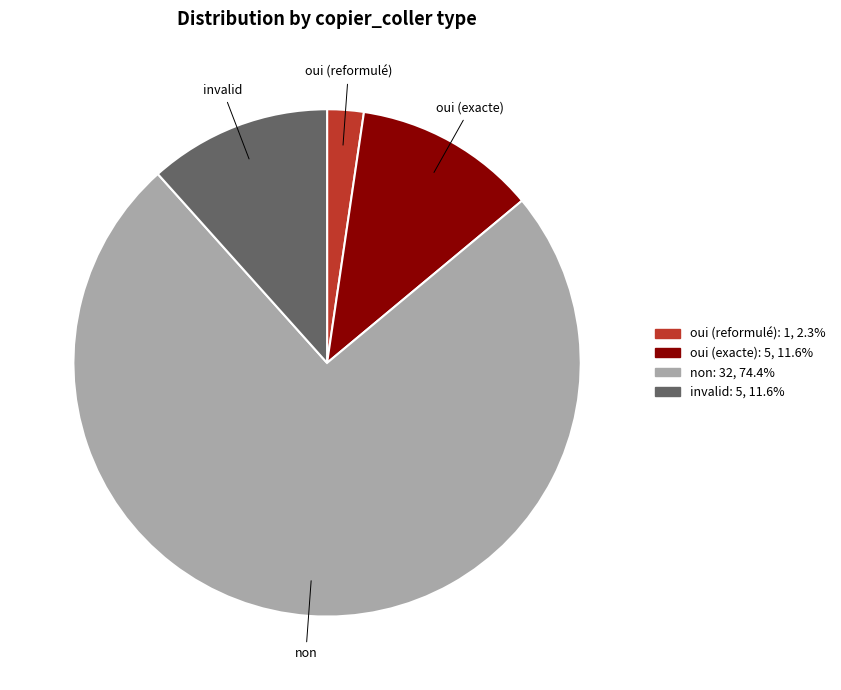

Is the sum of non and oui (exacte) greater than half?

Yes